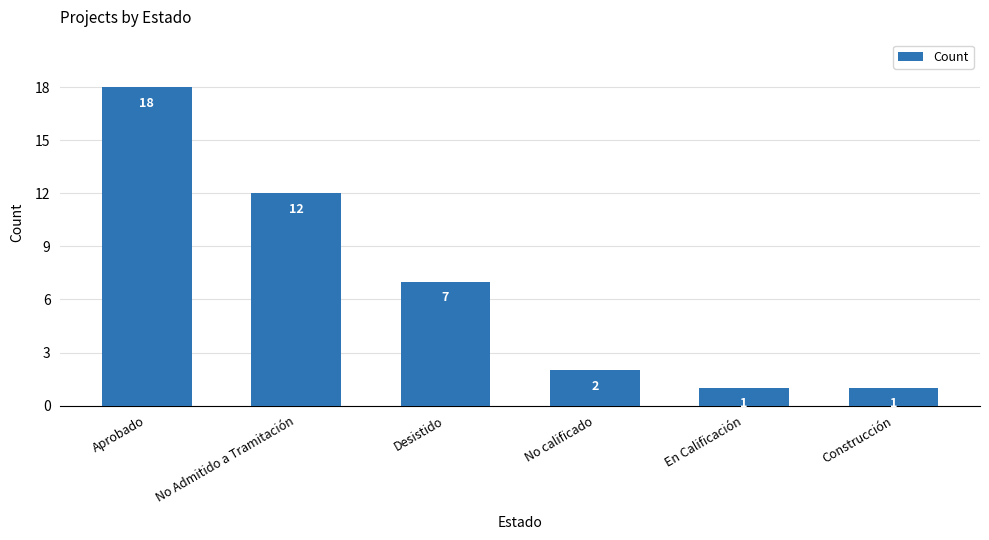

The chart shows a value of 18 at Aprobado. True or false?

True